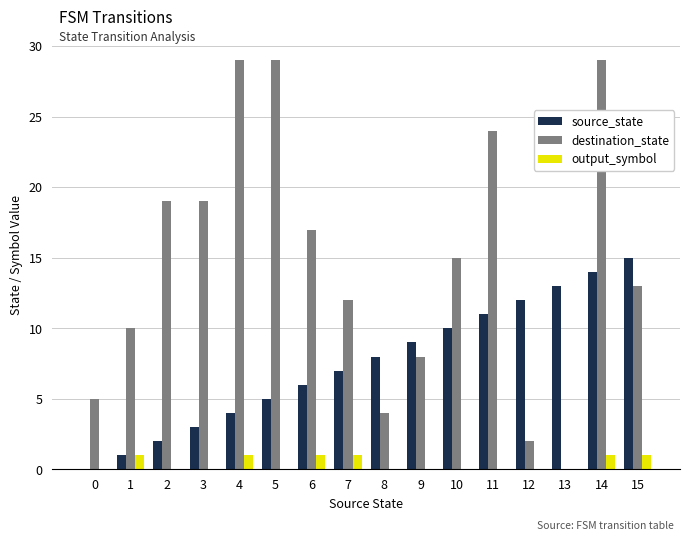

Is the value of source_state at 8 greater than the value of output_symbol at 3?

Yes